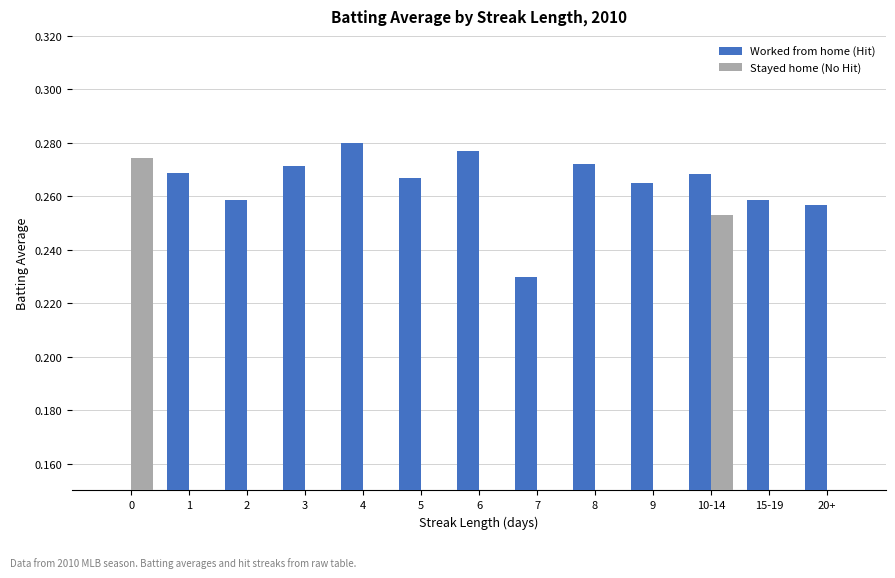

Reading left to right, transcribe all the data shown in this chart.

Worked from home (Hit): 0=0.0	1=0.3	2=0.3	3=0.3	4=0.3	5=0.3	6=0.3	7=0.2	8=0.3	9=0.3	10-14=0.3	15-19=0.3	20+=0.3
Stayed home (No Hit): 0=0.3	1=0.0	2=0.0	3=0.0	4=0.0	5=0.0	6=0.0	7=0.0	8=0.0	9=0.0	10-14=0.3	15-19=0.0	20+=0.0